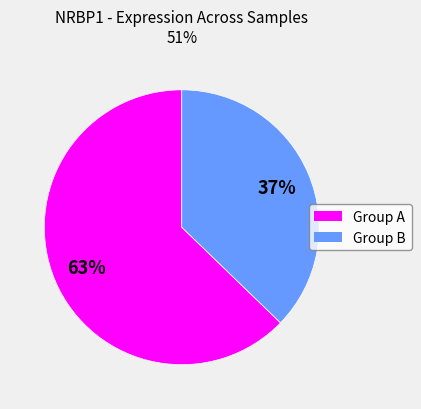

Count the number of slices in the pie.

2